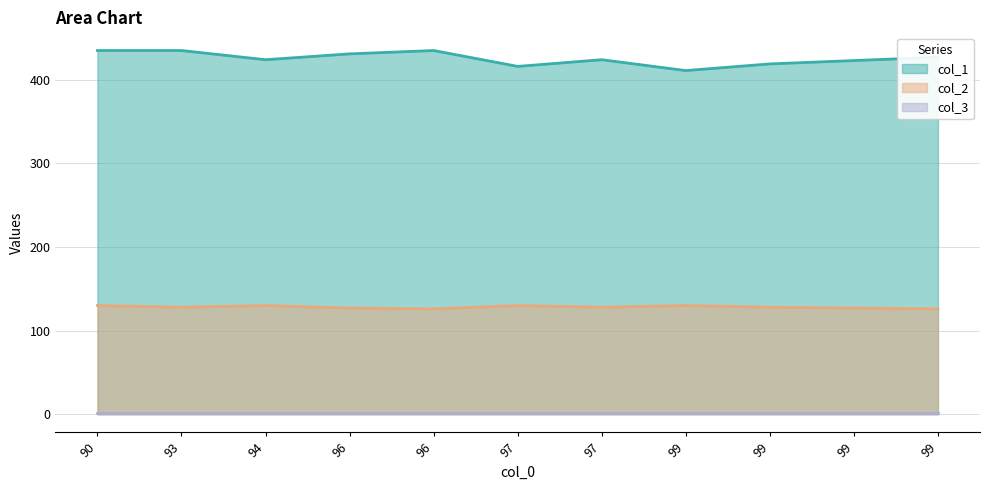

Where is the first local maximum for col_1?

96